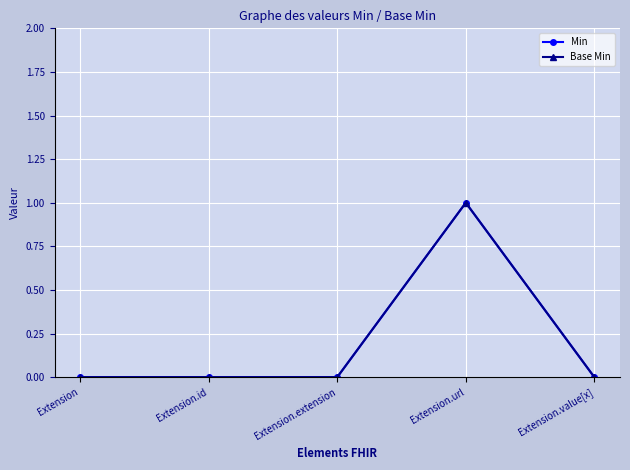

List the labels in order of Base Min value, smallest first.

Extension, Extension.id, Extension.extension, Extension.value[x], Extension.url